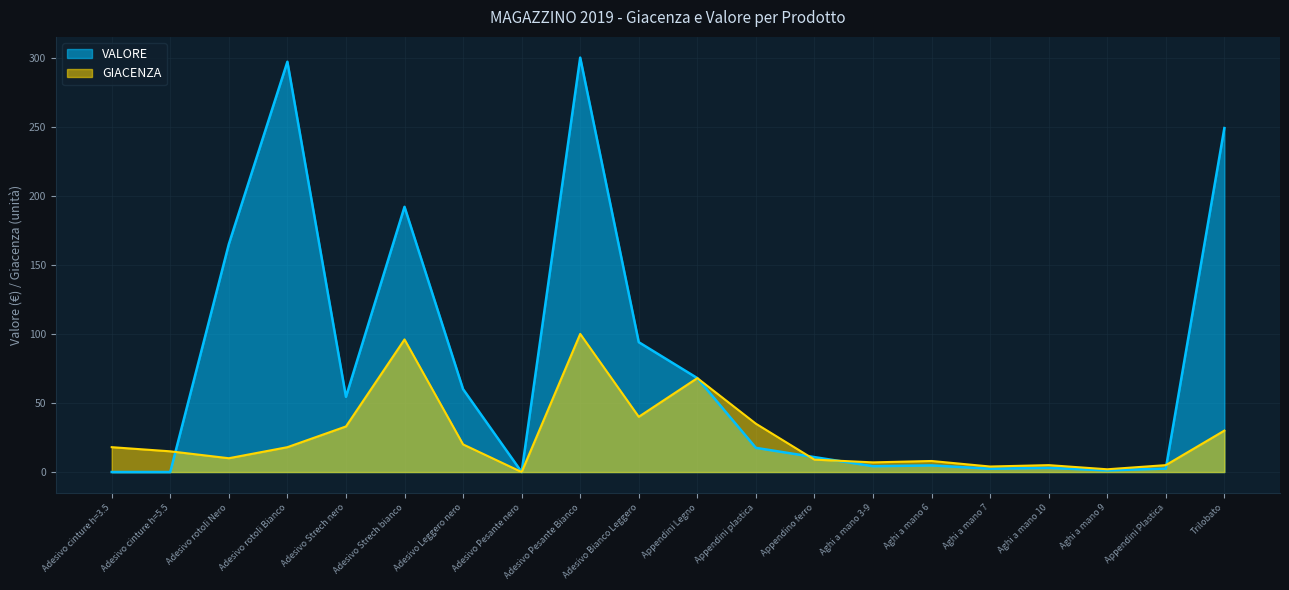

What are all the series names shown in the legend?

VALORE, GIACENZA